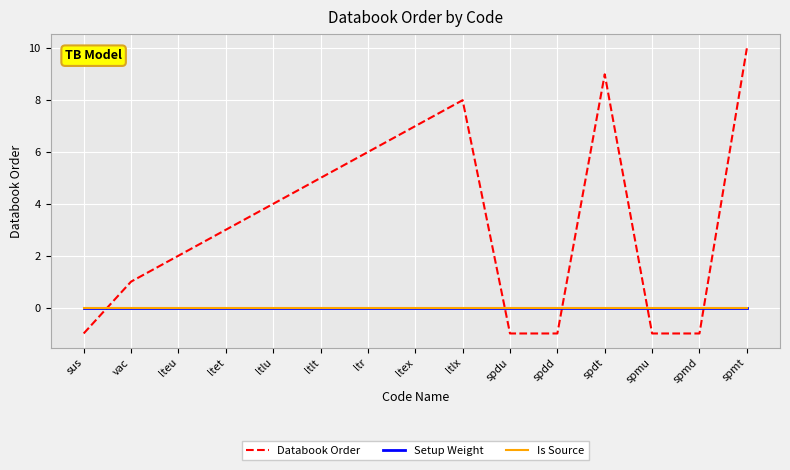

Does the chart display data point markers on the line(s)?

No